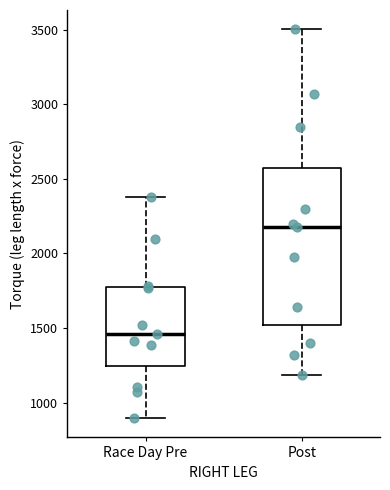

Which box has the highest median line?

Post